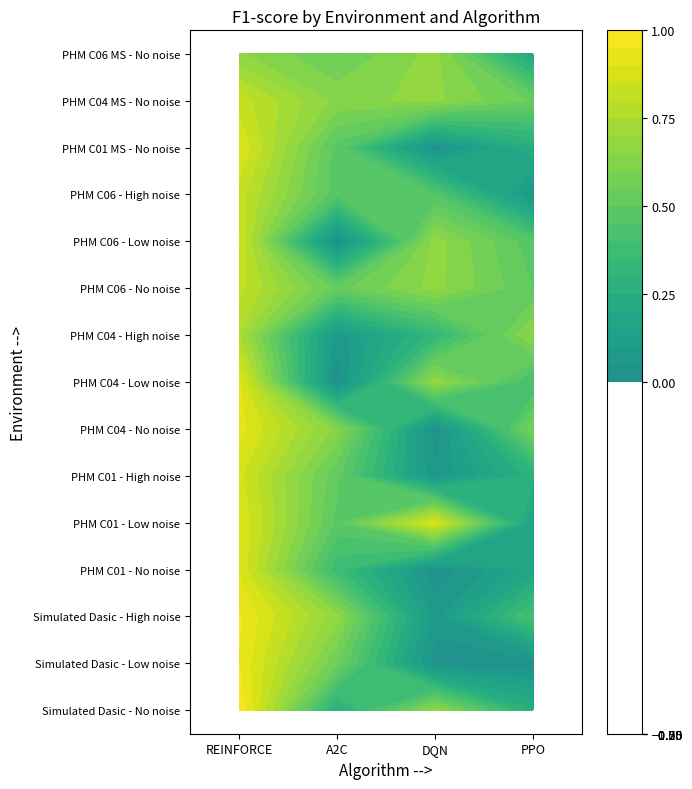

What is the total value across all series at 2?

6.0